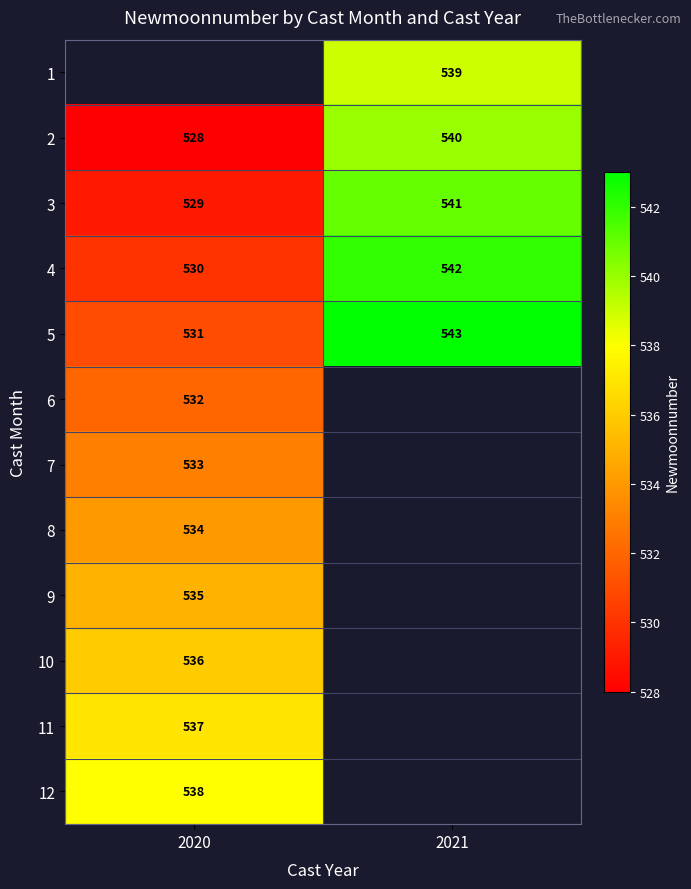

Which has a higher value, 2020 or 2021?

2021